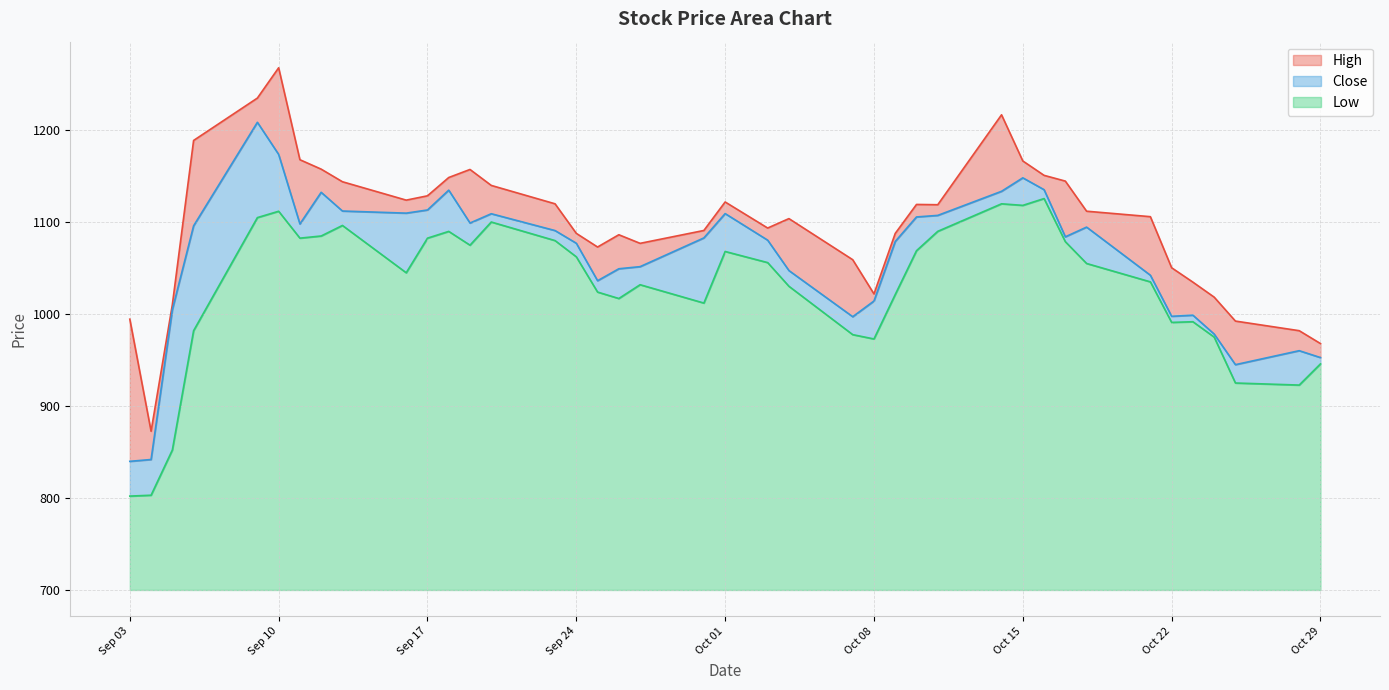

What is the maximum value for Low?

425.7